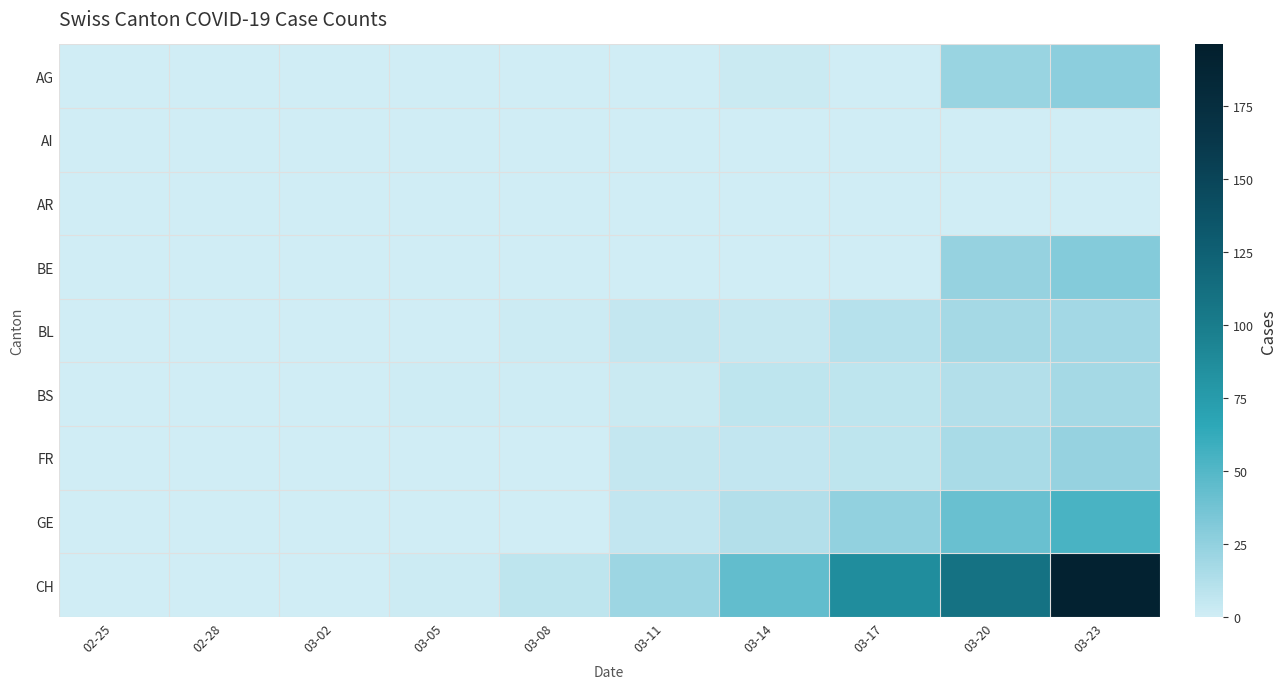

Between 03-02 and 03-11, which series saw the biggest shift?

CH